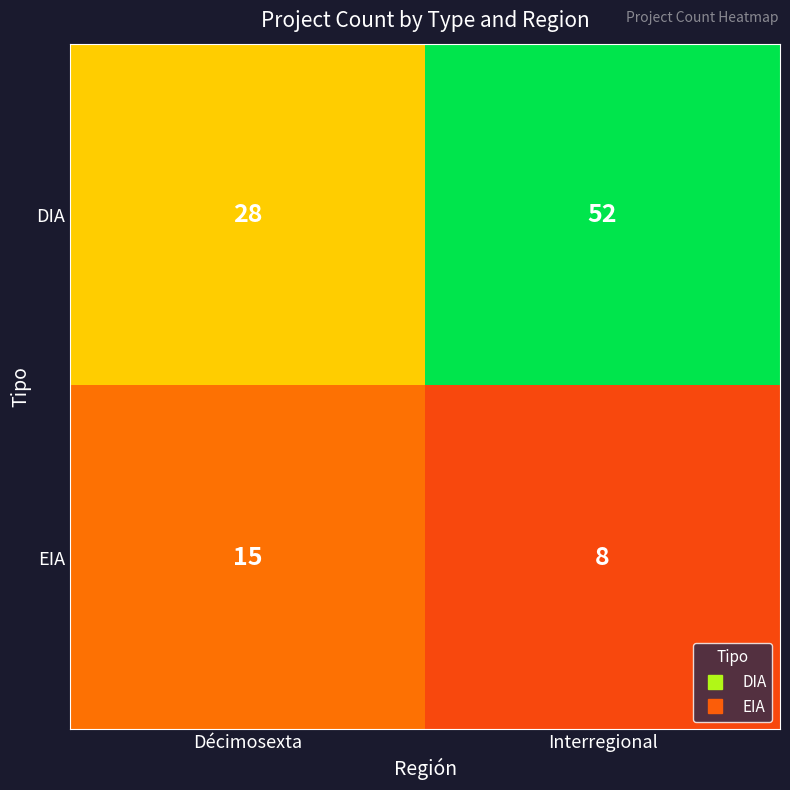

List the series in order of their peak value, highest first.

DIA, EIA